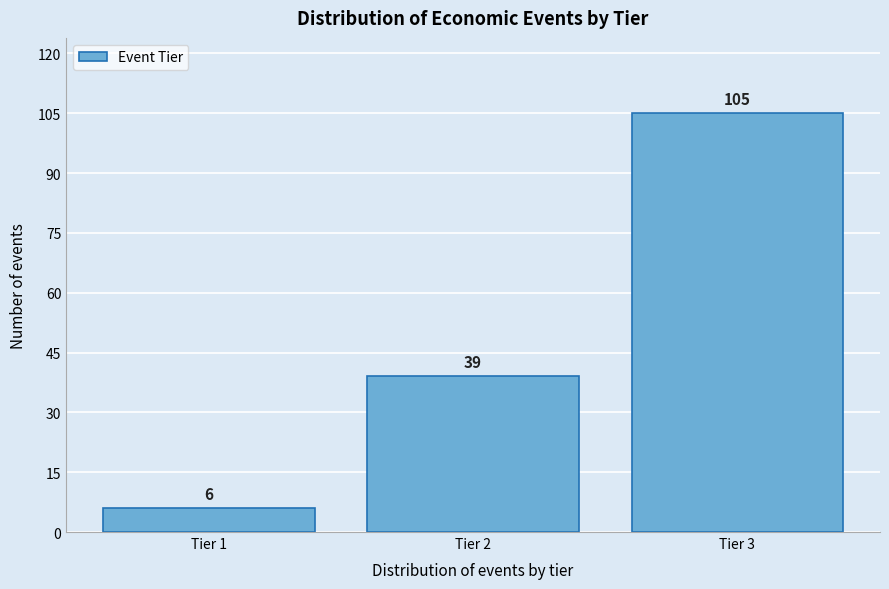

Reading left to right, what are all the values shown in this chart?

Tier 1=6	Tier 2=39	Tier 3=105